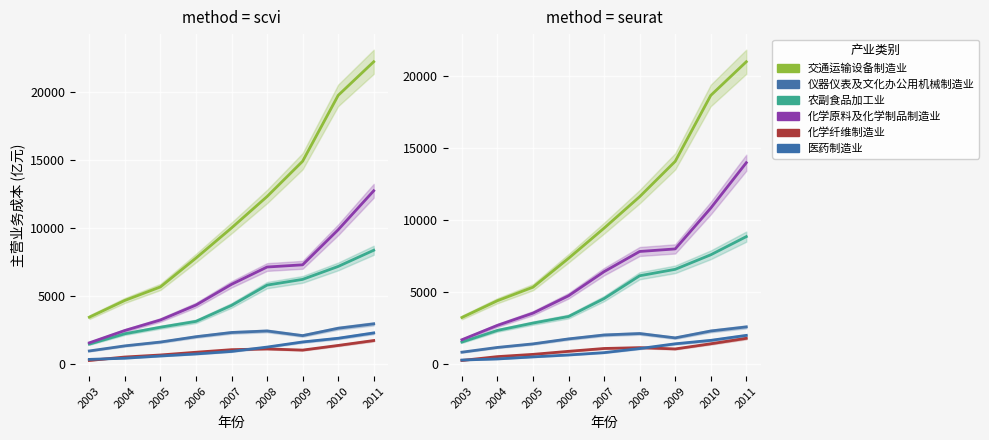

What is the value of the 农副食品加工业 point at the 6th from the left?

6142.7